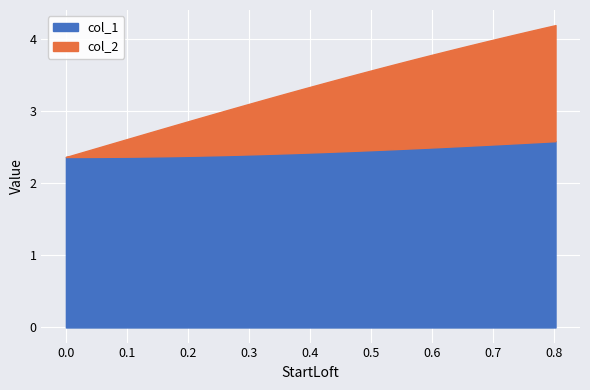

What is the highest value of the col_2 series?

4.2